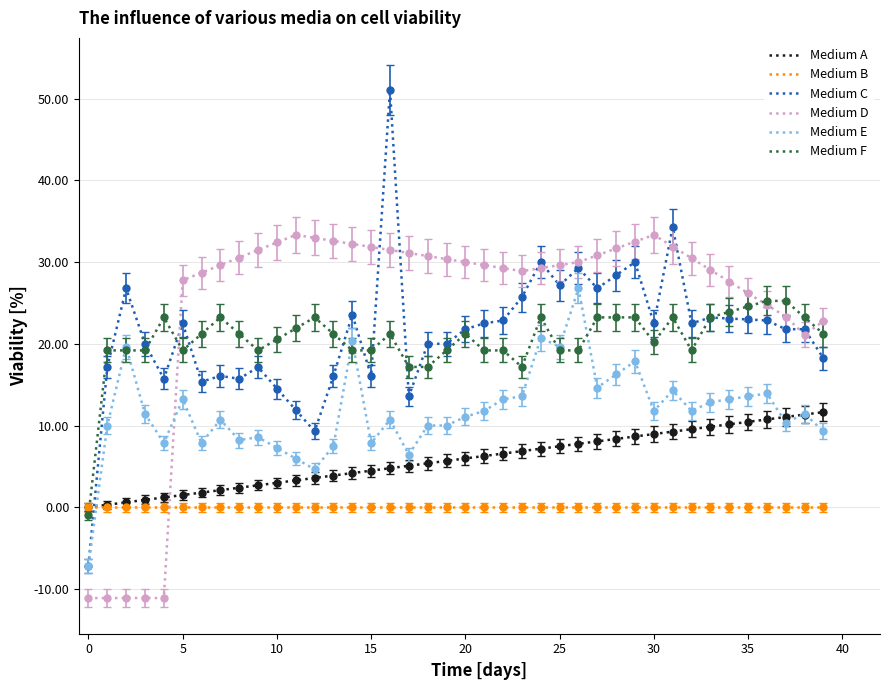

Rank the series by their maximum value, from highest to lowest.

Medium C, Medium D, Medium E, Medium F, Medium A, Medium B